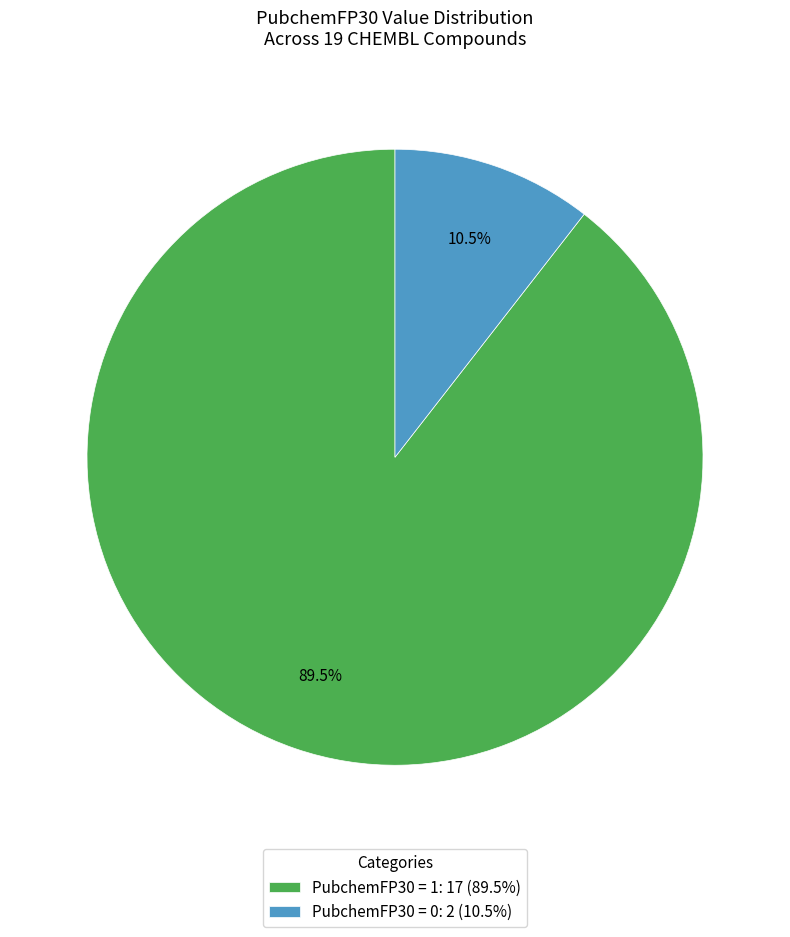

Count the number of slices in the pie.

2